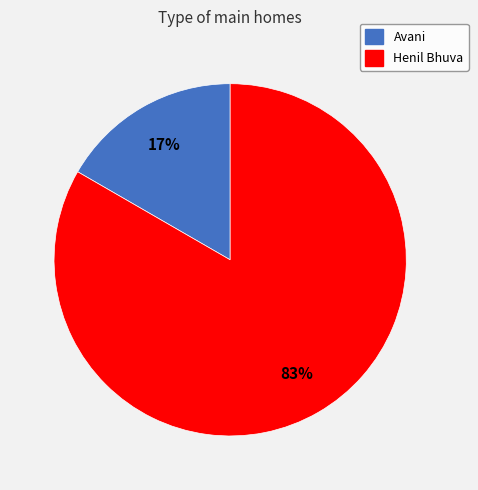

Is it true that Avani is 6% of the pie?

False